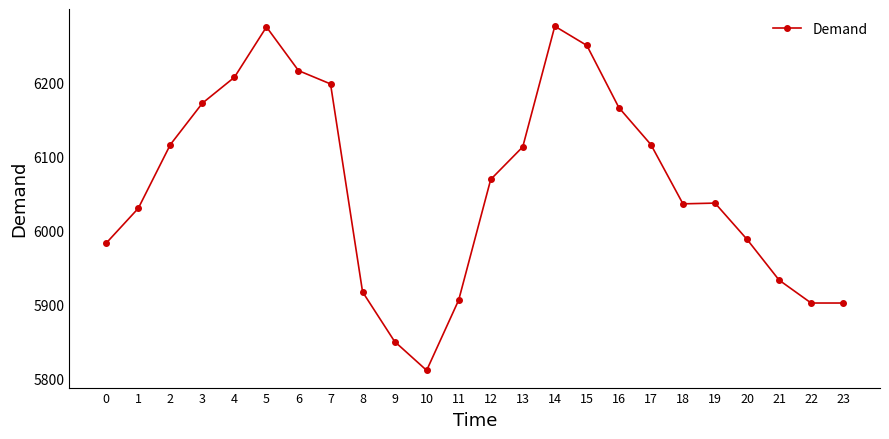

What is the average value?

6061